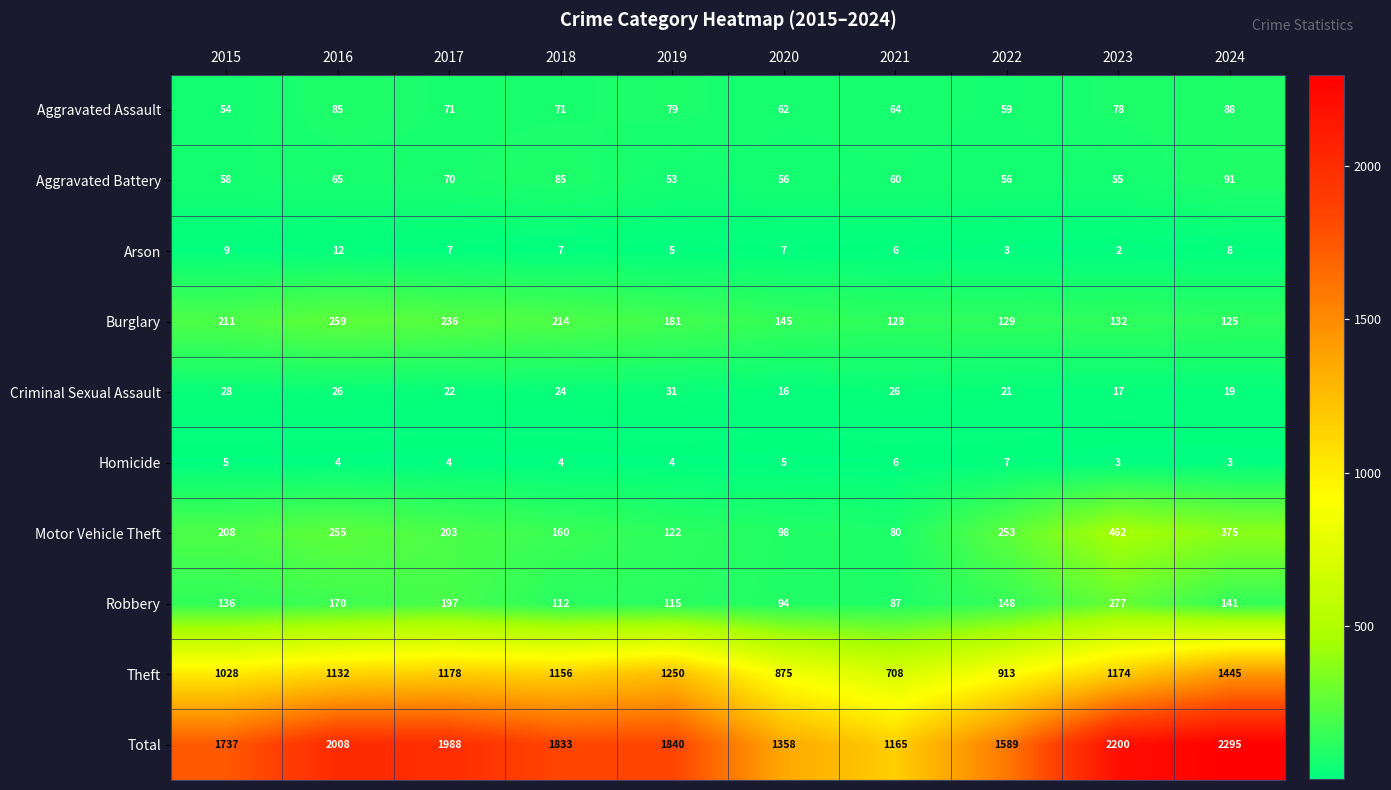

Which series has the largest range (max minus min)?

Total